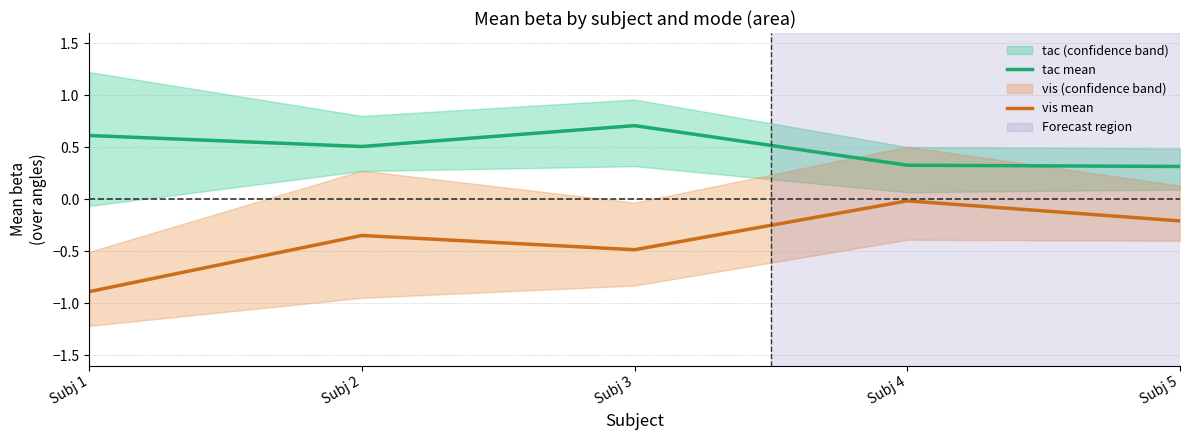

How many lines are shown in the chart?

2